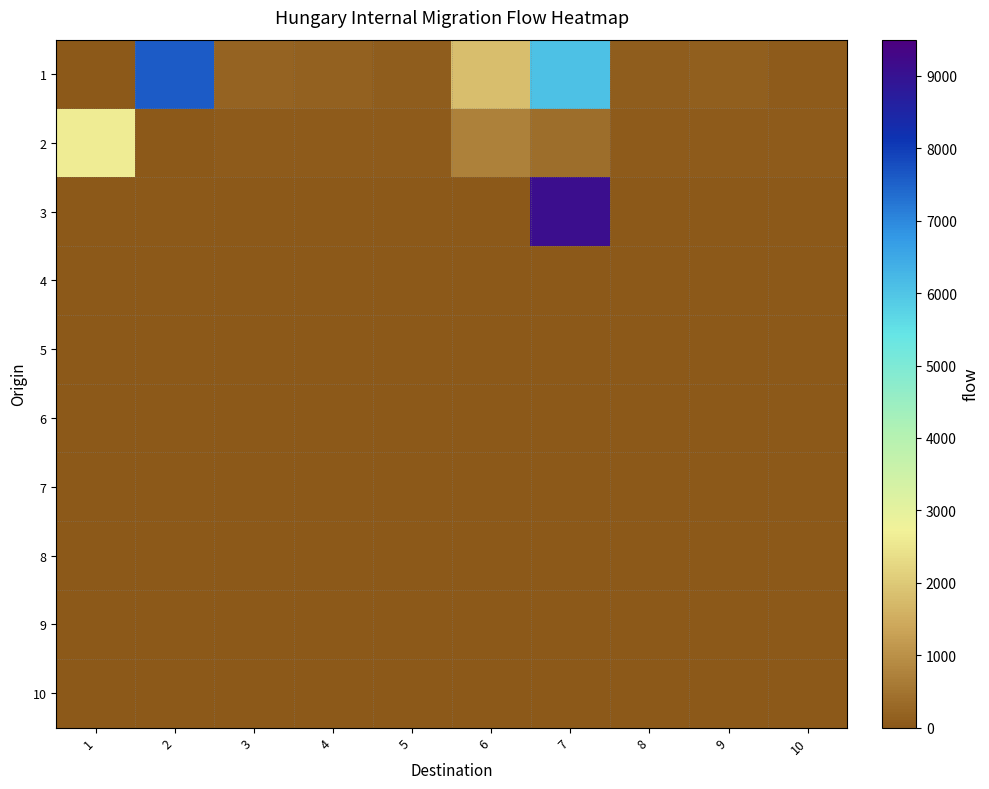

How many distinct data groups are displayed?

10